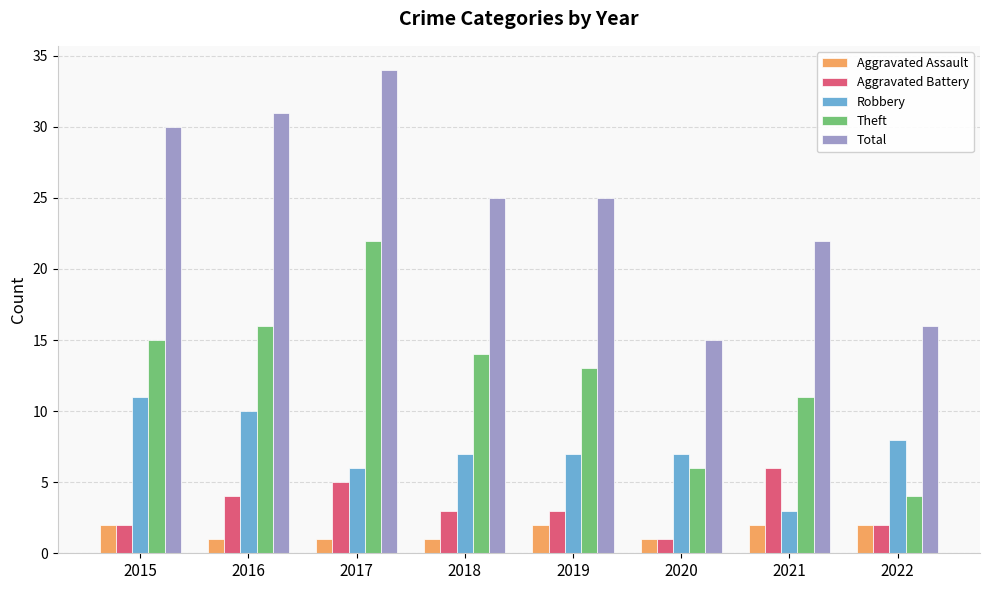

Reading right to left, list all the values displayed in this chart.

Aggravated Assault: 2022=2	2021=2	2020=1	2019=2	2018=1	2017=1	2016=1	2015=2
Aggravated Battery: 2022=2	2021=6	2020=1	2019=3	2018=3	2017=5	2016=4	2015=2
Robbery: 2022=8	2021=3	2020=7	2019=7	2018=7	2017=6	2016=10	2015=11
Theft: 2022=4	2021=11	2020=6	2019=13	2018=14	2017=22	2016=16	2015=15
Total: 2022=16	2021=22	2020=15	2019=25	2018=25	2017=34	2016=31	2015=30